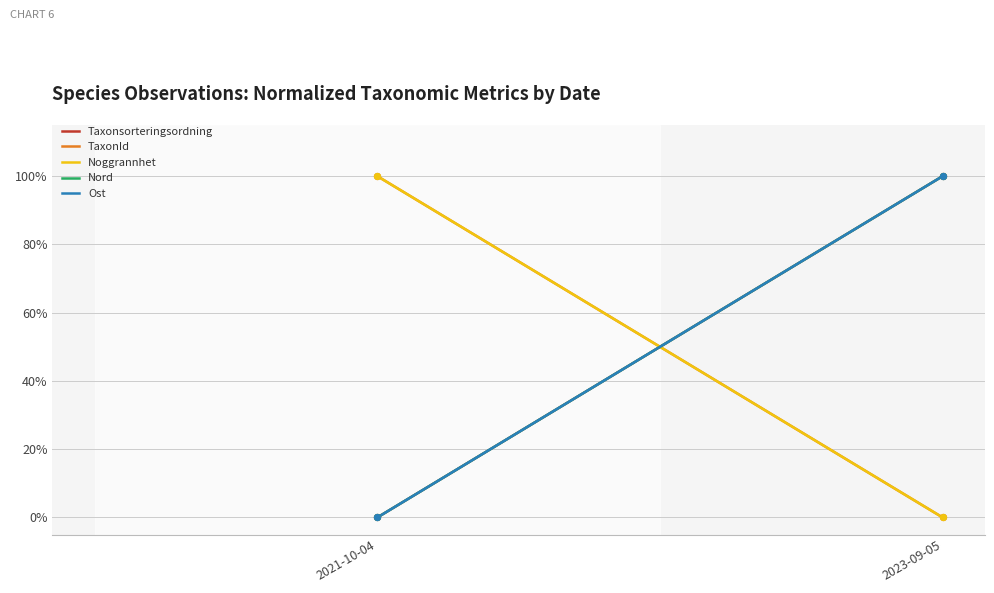

Which series reaches the maximum Y coordinate?

Taxonsorteringsordning